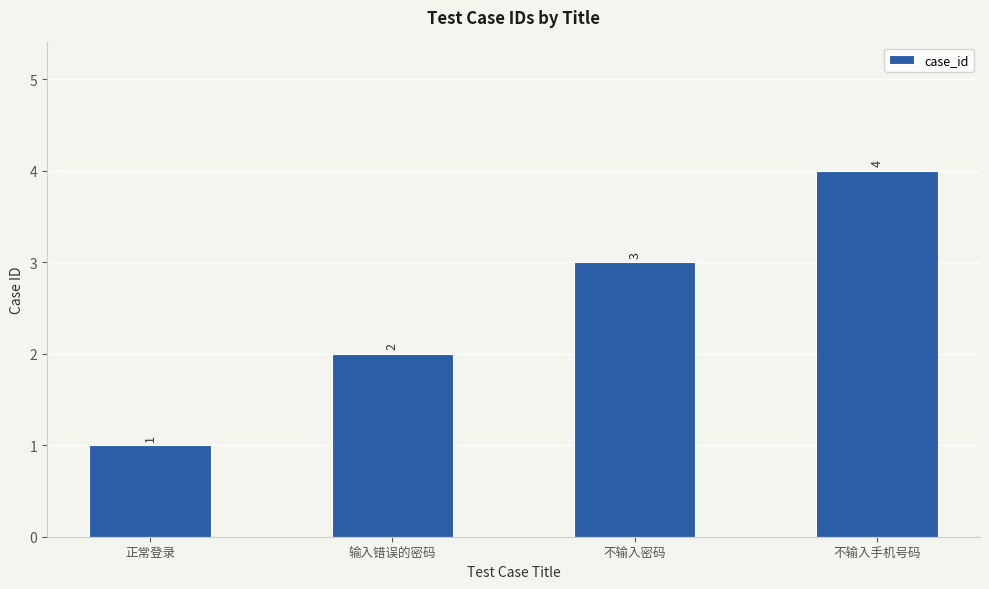

Are the bars grouped side by side (vs. stacked)?

No